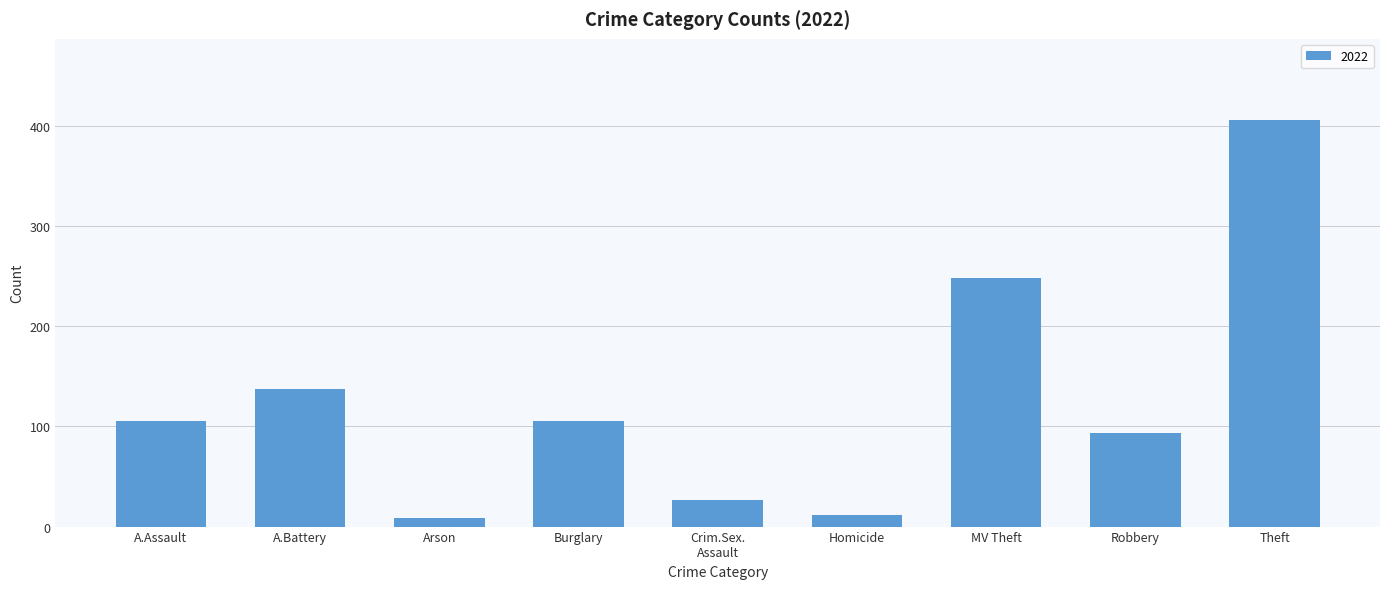

Is it true that the value at A.Battery is 137?

True